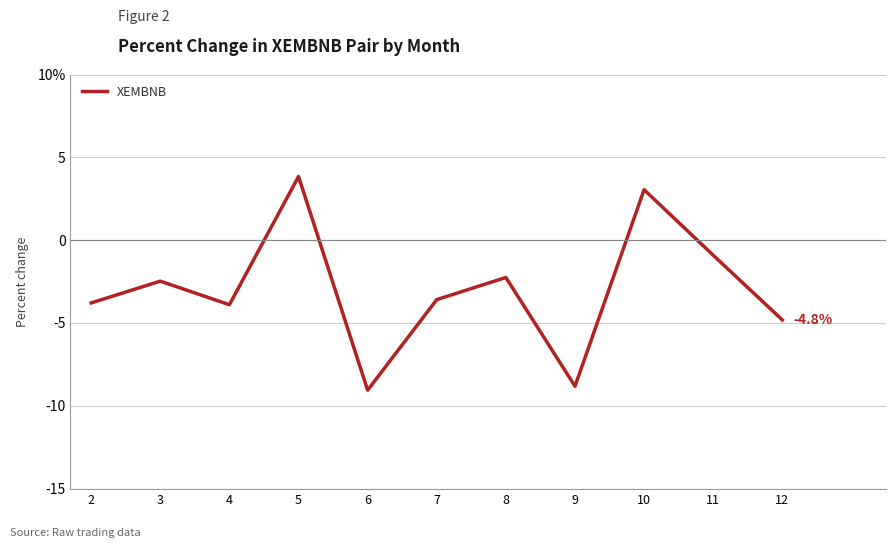

What is the maximum value shown in the chart?

3.8